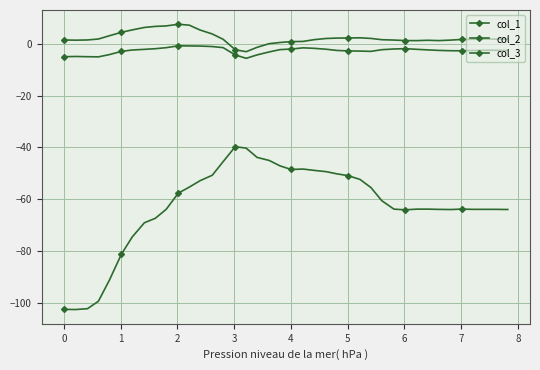

Count the number of categories in the chart.

40